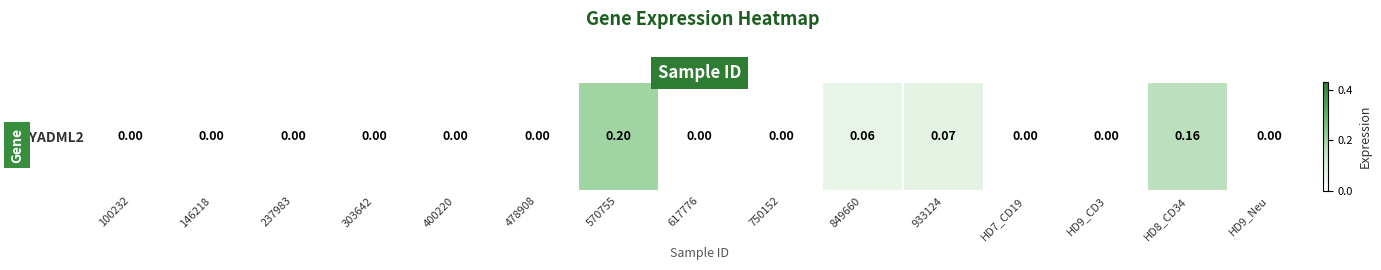

List the labels in order of value, smallest first.

100232, 146218, 237983, 303642, 400220, 478908, 617776, 750152, HD7_CD19, HD9_CD3, HD9_Neu, 849660, 933124, HD8_CD34, 570755